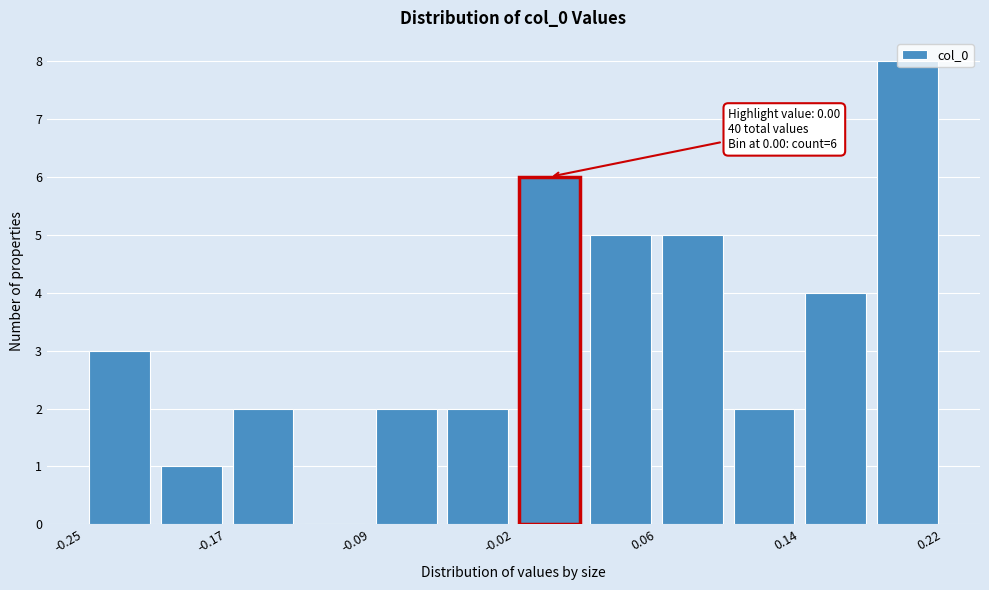

Around what value on the x-axis is the tallest bar? Give the approximate position of its centre, as read against the axis.

0.20